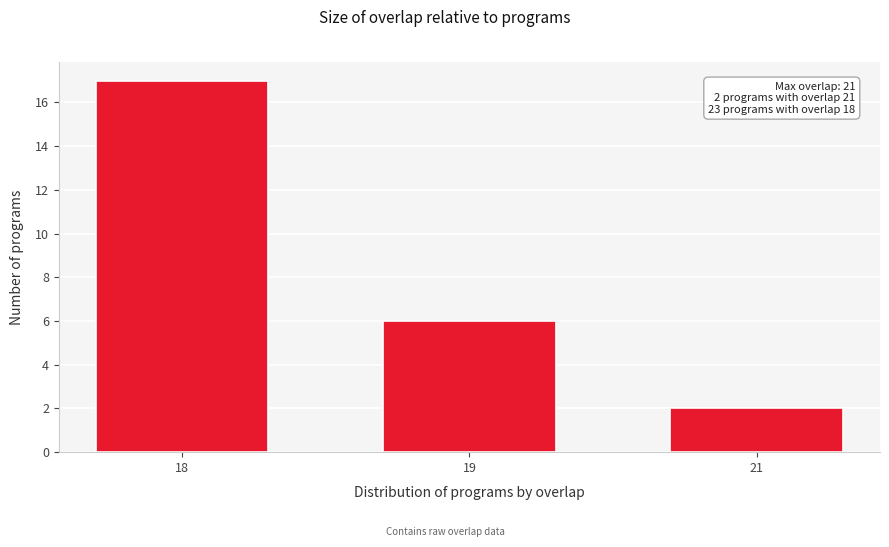

Reading left to right, extract all data points from this chart.

17	6	2